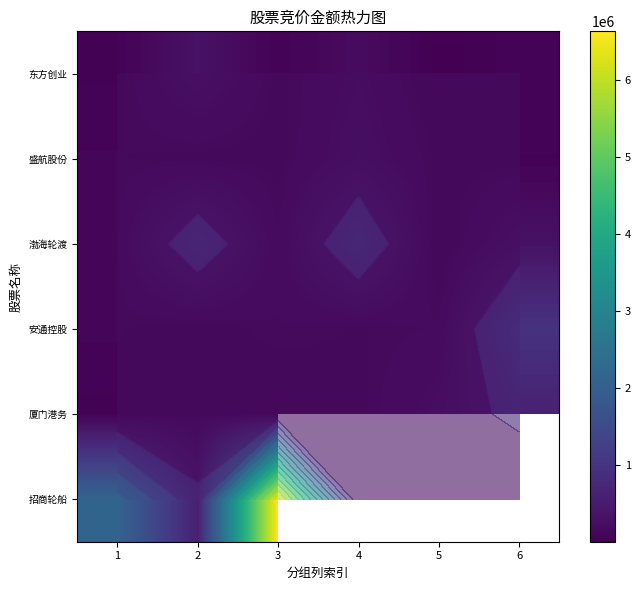

Which series has the widest spread of values?

招商轮船